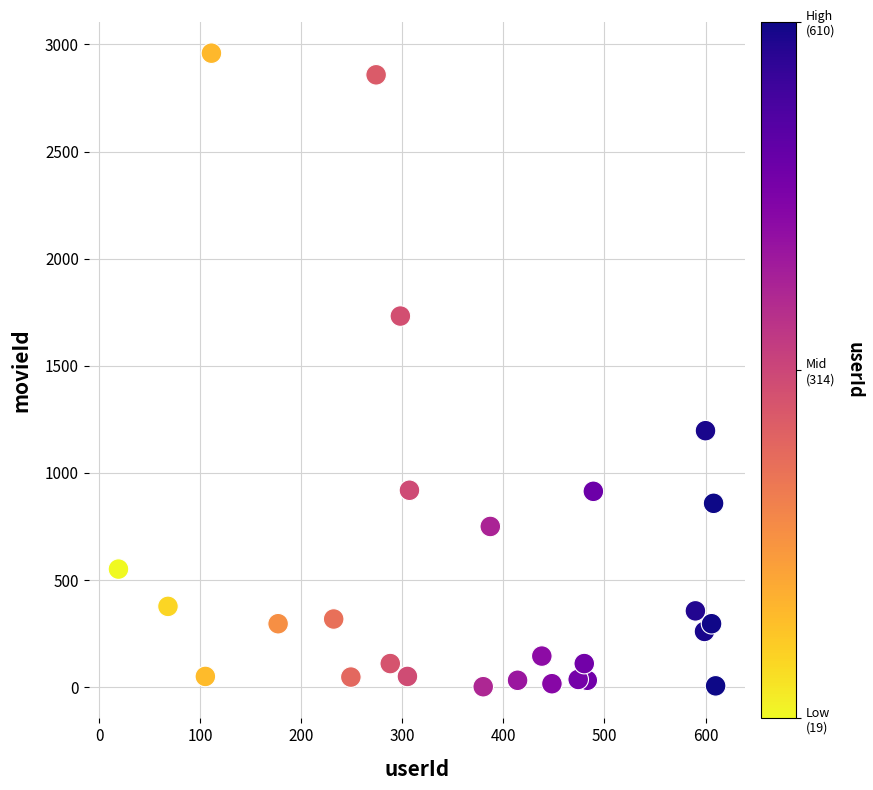

What is the range of Y values (max minus min)?

2957